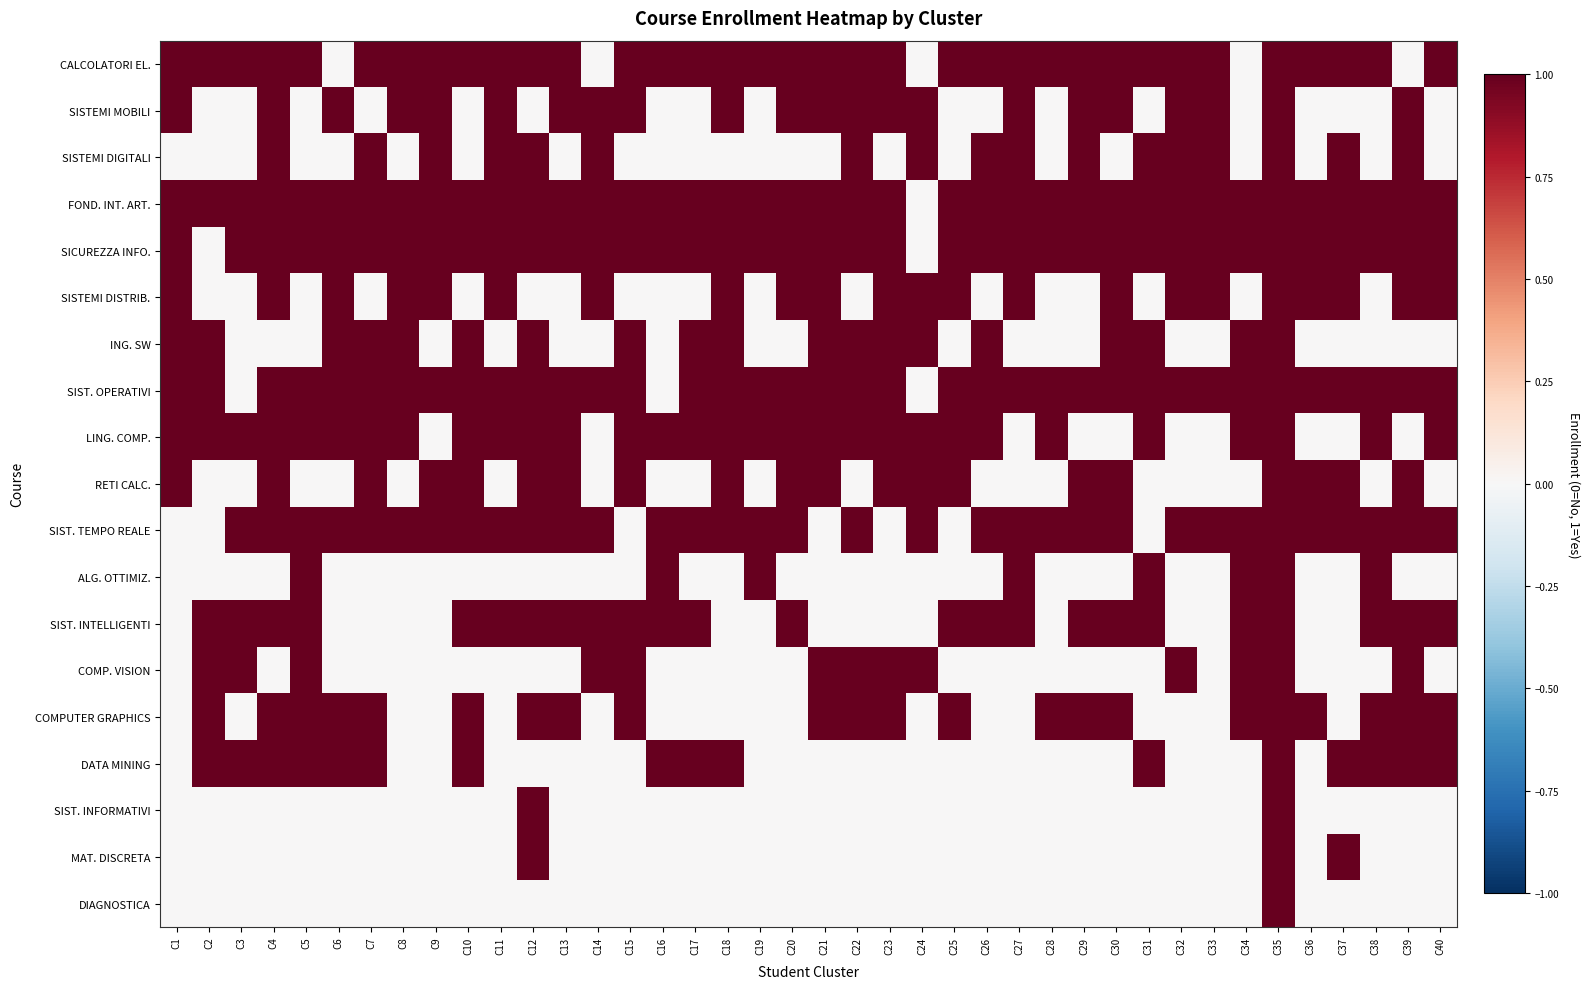

At how many categories does at least one series exceed 0?

40